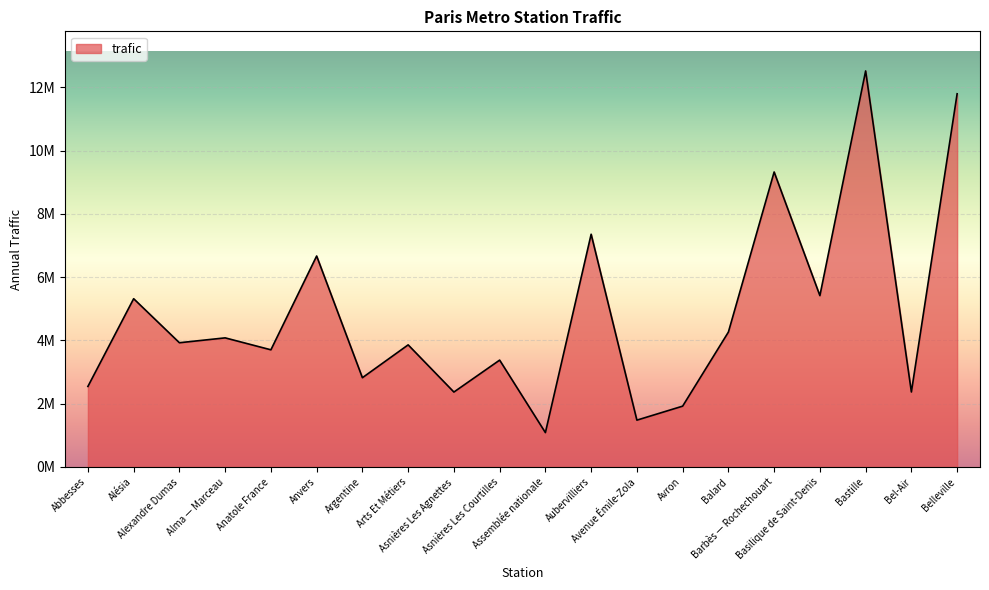

List the labels in order of value, largest first.

Bastille, Belleville, Barbès — Rochechouart, Aubervilliers, Anvers, Basilique de Saint-Denis, Alésia, Balard, Alma — Marceau, Alexandre Dumas, Arts Et Métiers, Anatole France, Asnières Les Courtilles, Argentine, Abbesses, Bel-Air, Asnières Les Agnettes, Avron, Avenue Émile-Zola, Assemblée nationale